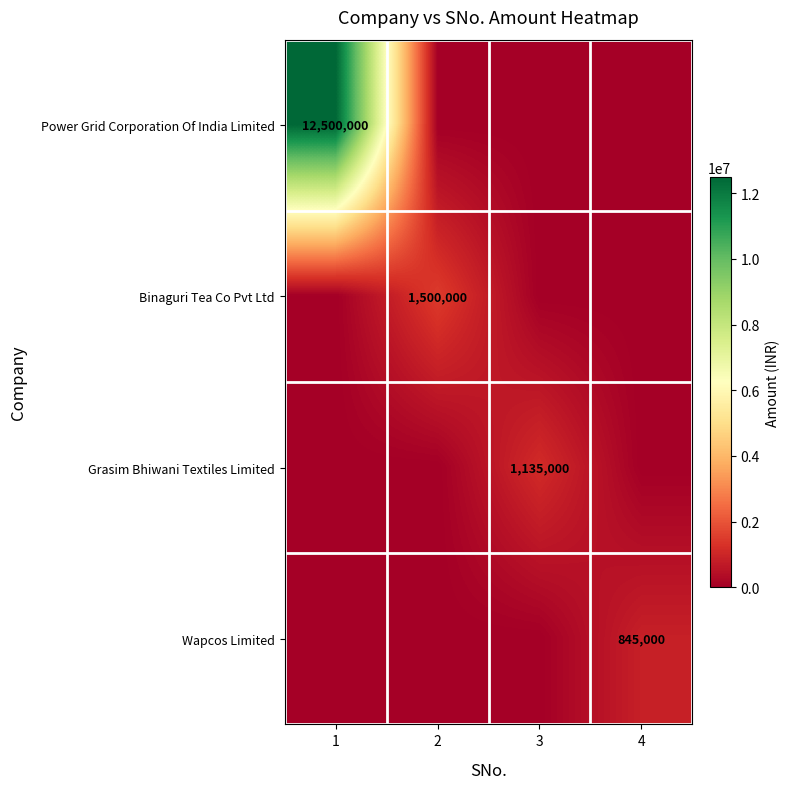

Is the value of Wapcos Limited at 4 greater than the value of Power Grid Corporation Of India Limited at 1?

No